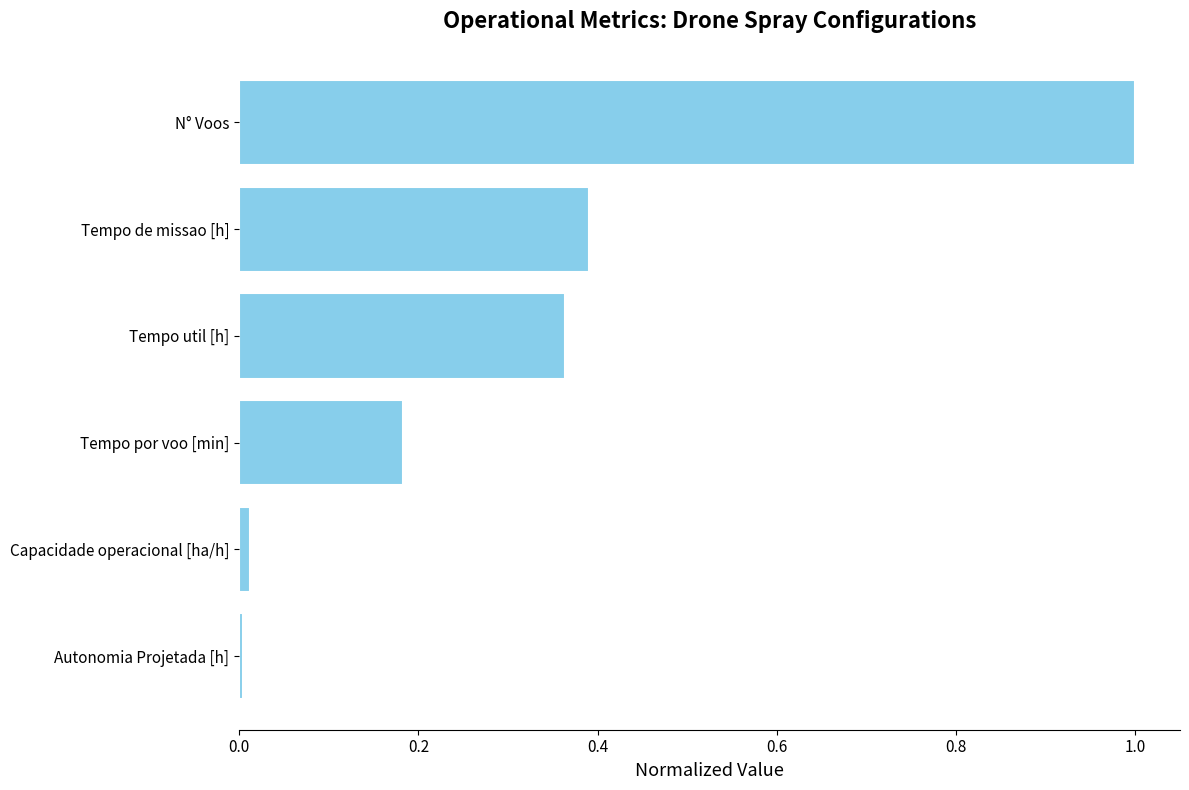

Between Tempo por voo [min] and Tempo de missao [h], which is larger?

Tempo de missao [h]